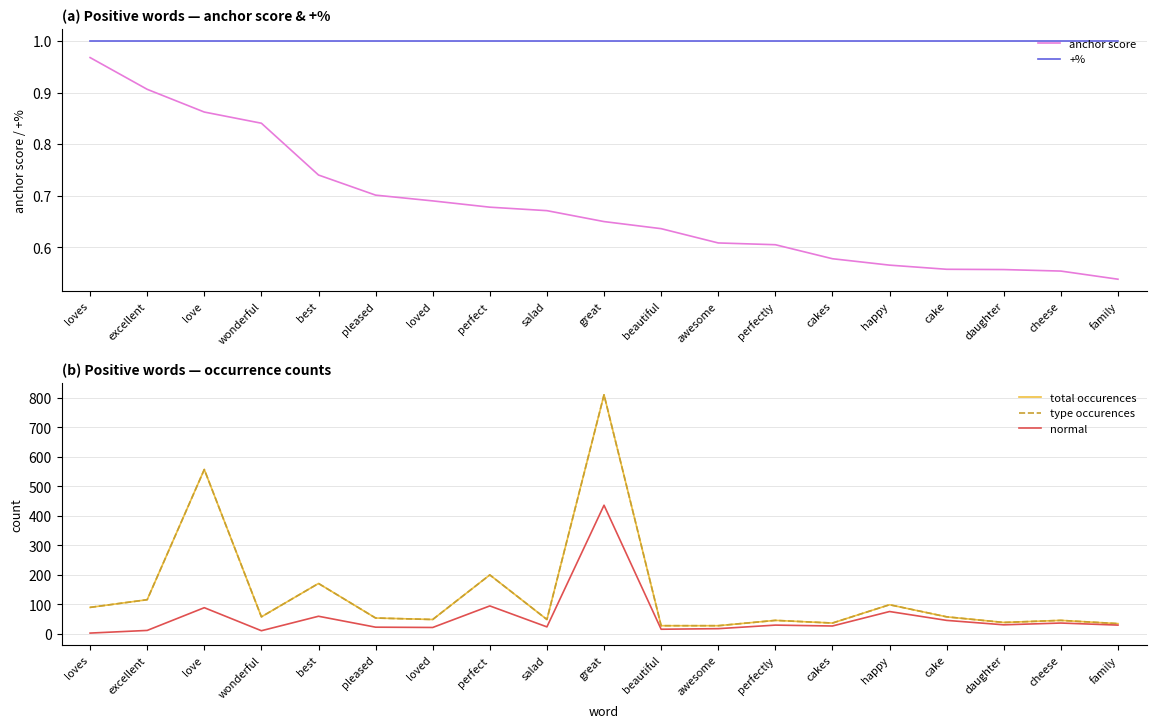

True or false: +% and total occurences intersect in this chart.

False